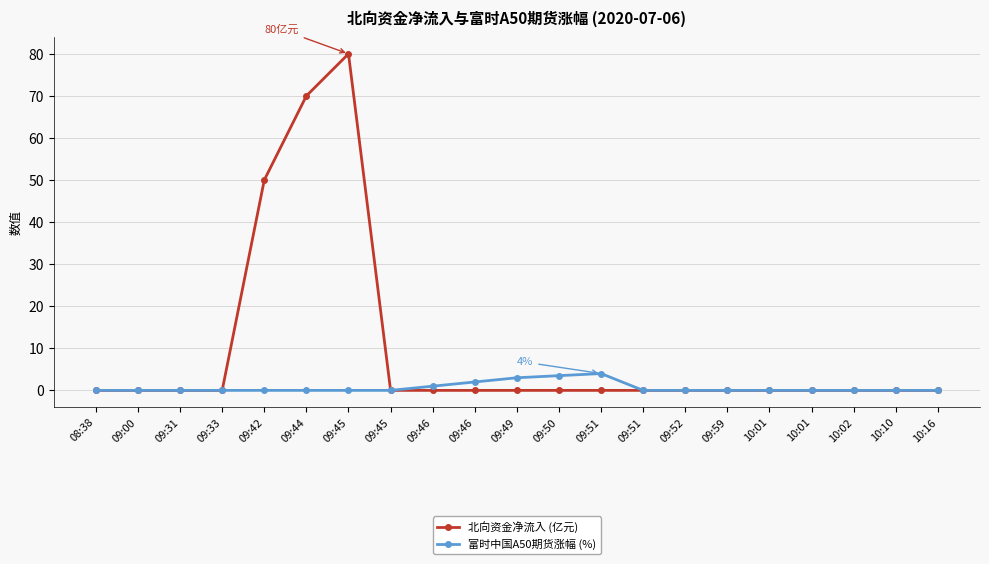

True or false: 北向资金净流入 (亿元) has a value of 0.0 at 09:45.

True